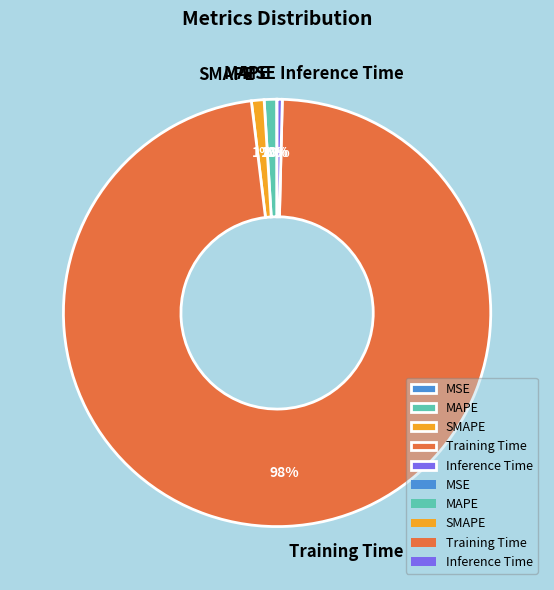

What is the largest slice in the pie chart?

Training Time